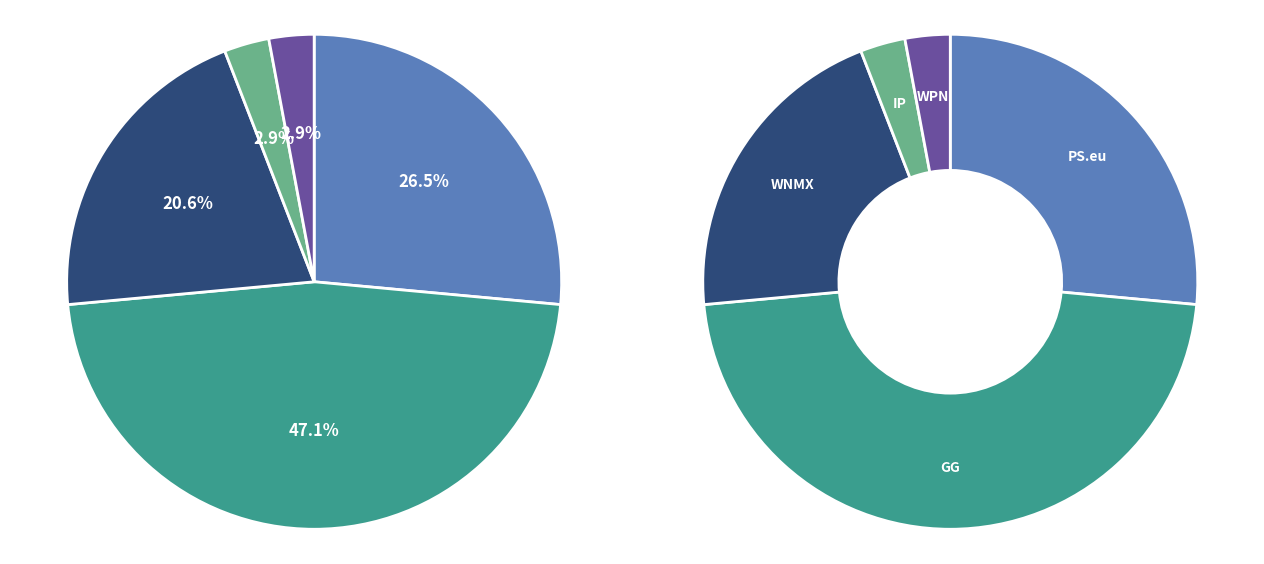

Is there a majority slice in this chart?

No